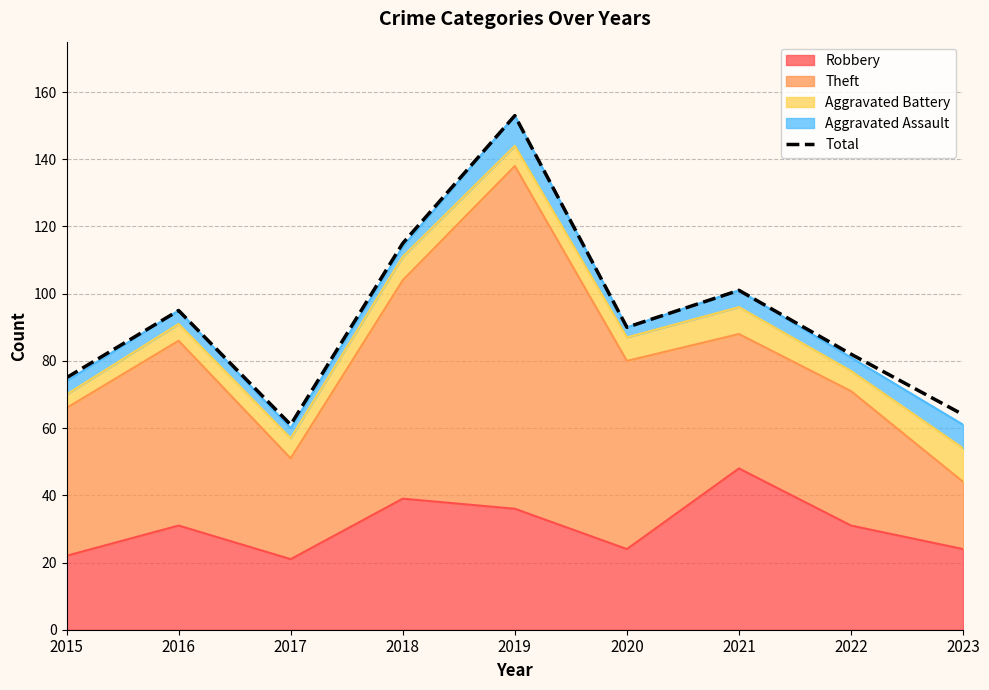

List the labels in order of value, smallest first.

2017, 2023, 2015, 2022, 2020, 2016, 2021, 2018, 2019